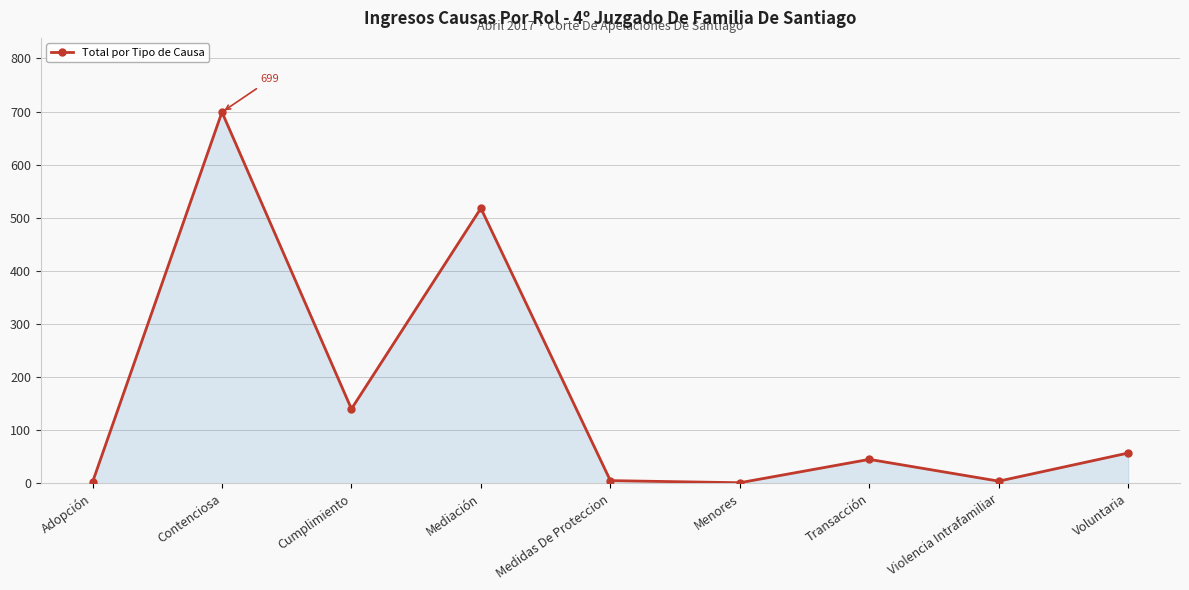

At which category does the chart reach its peak across all series?

Contenciosa